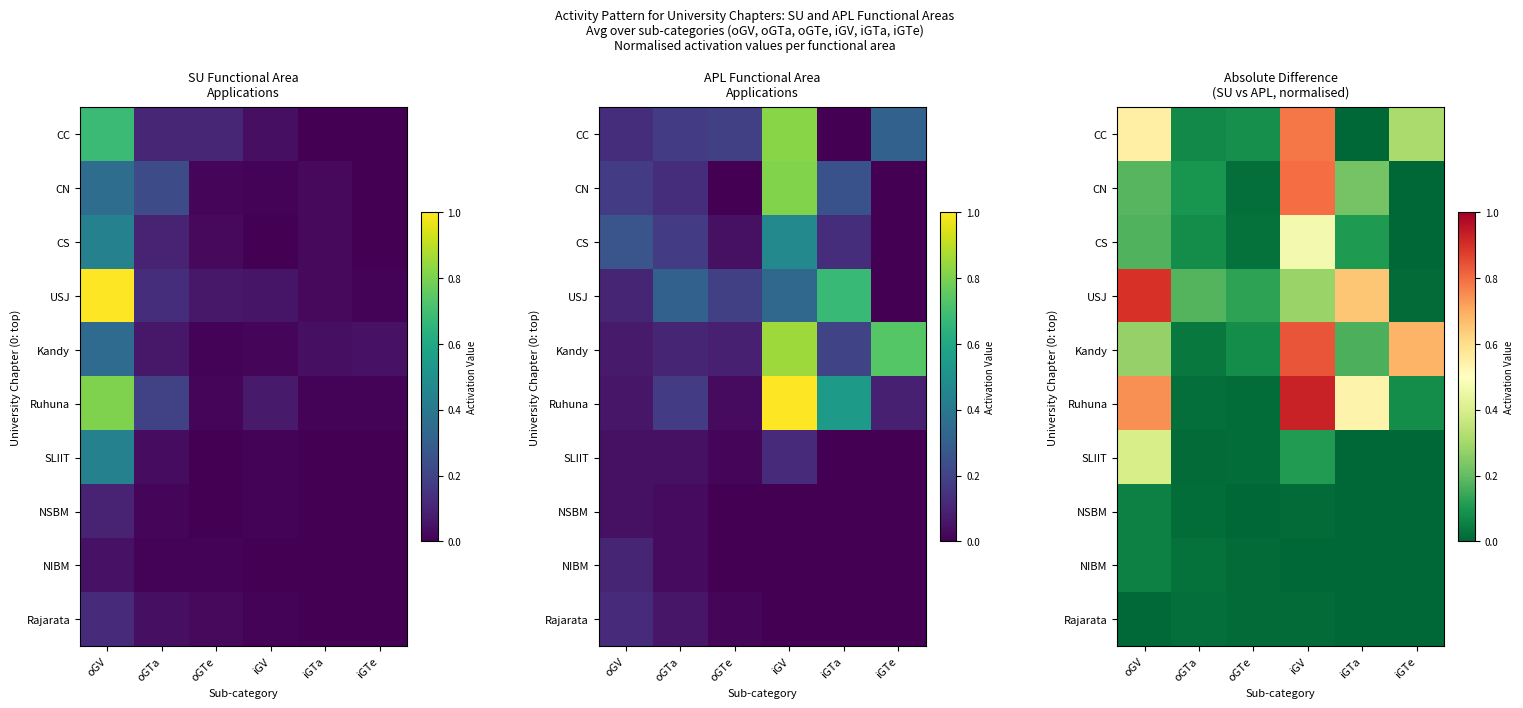

The CN series shows 0.1 at oGTa. True or false?

False